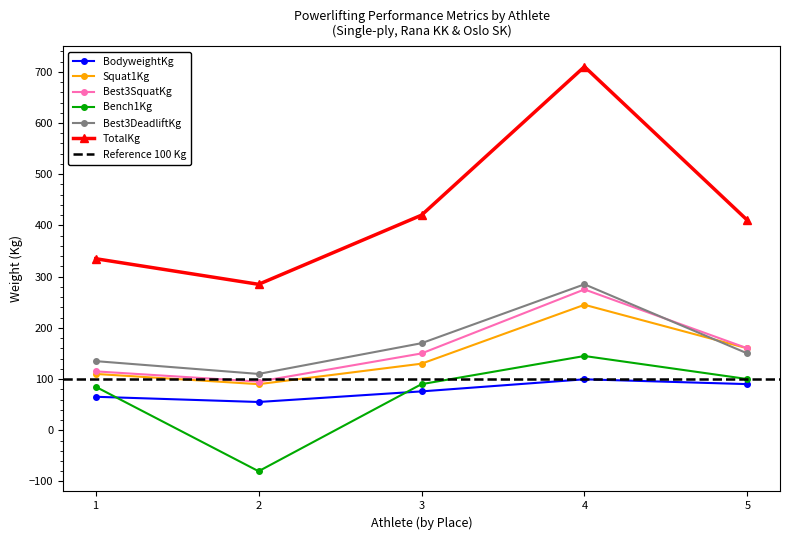

Where is the first local minimum for Best3DeadliftKg?

2